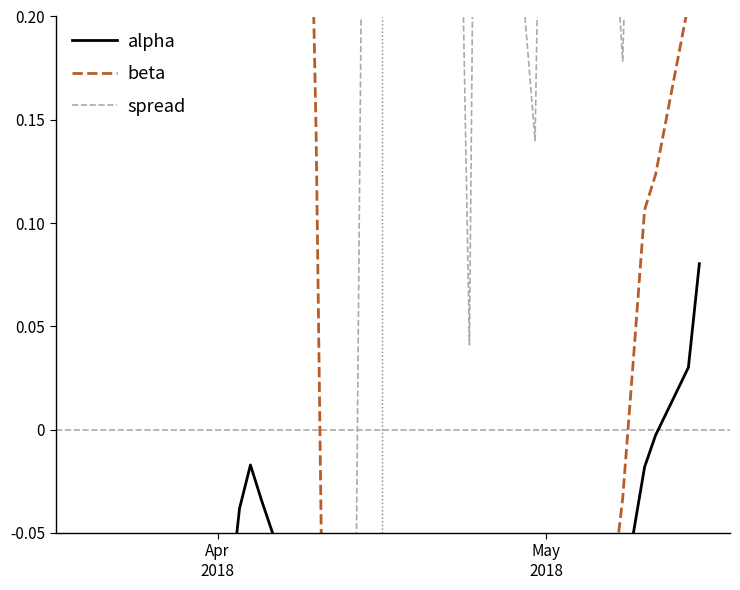

How many values in alpha are below zero?

38